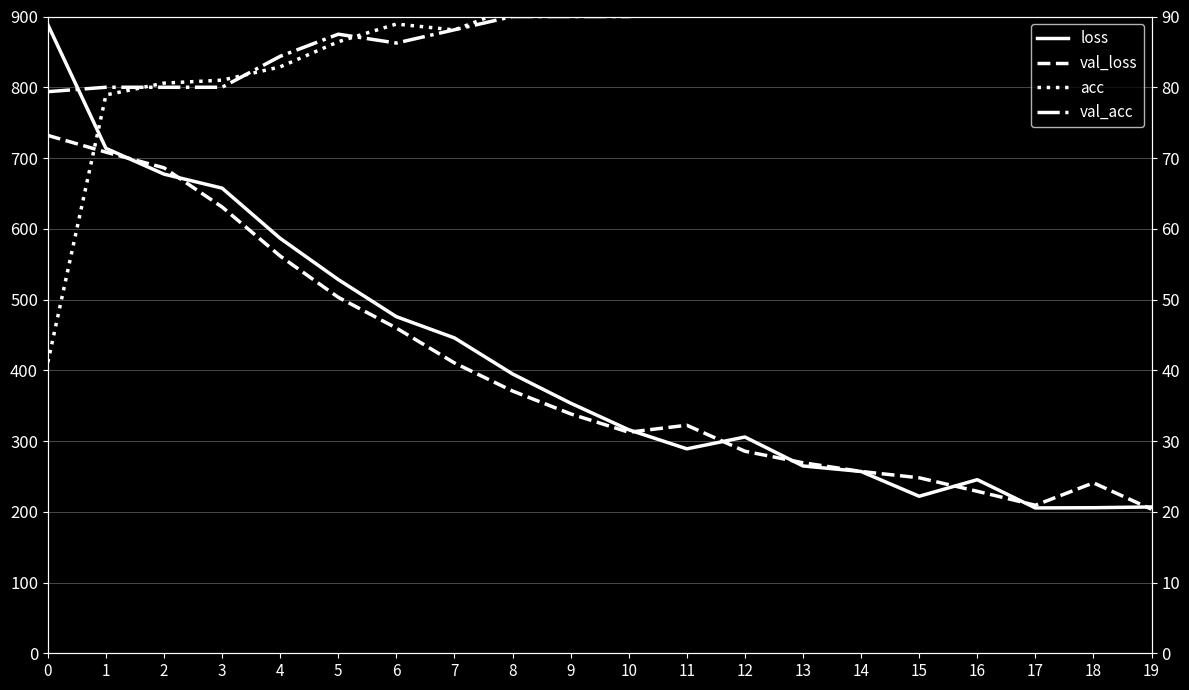

Which series has the largest total across all categories?

val_acc